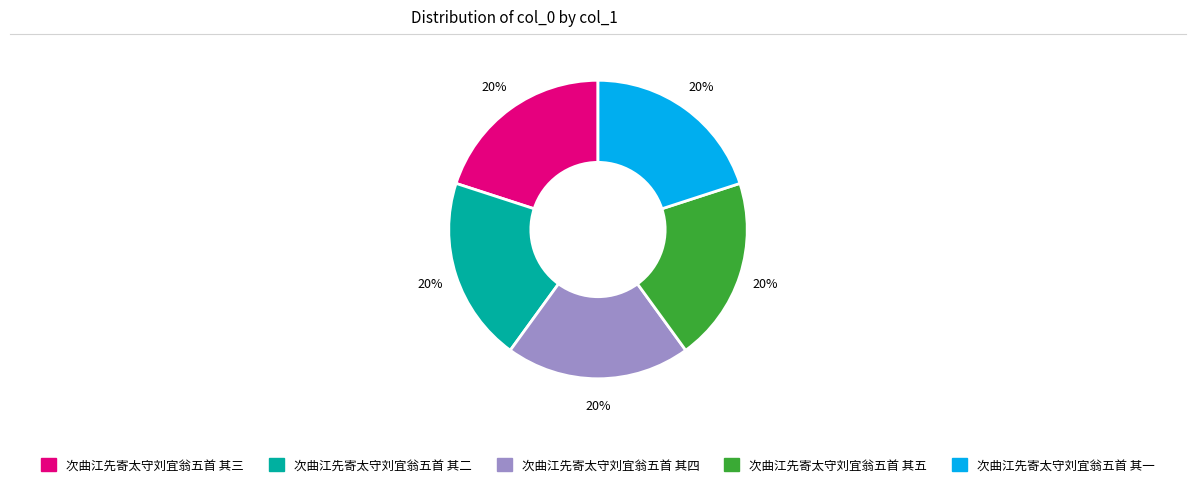

Approximately how many times larger is the value at 次曲江先寄太守刘宜翁五首 其一 compared to 次曲江先寄太守刘宜翁五首 其五?

1.0